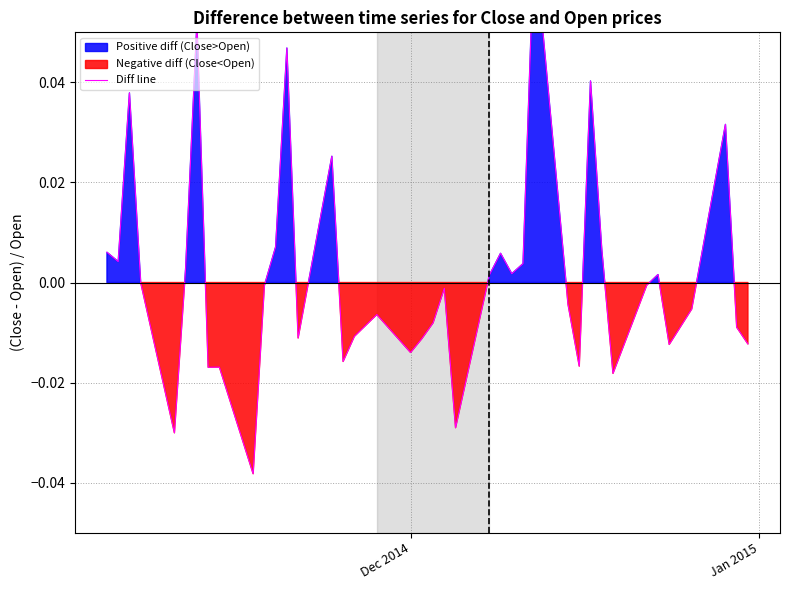

How many data points are less than 0?

22